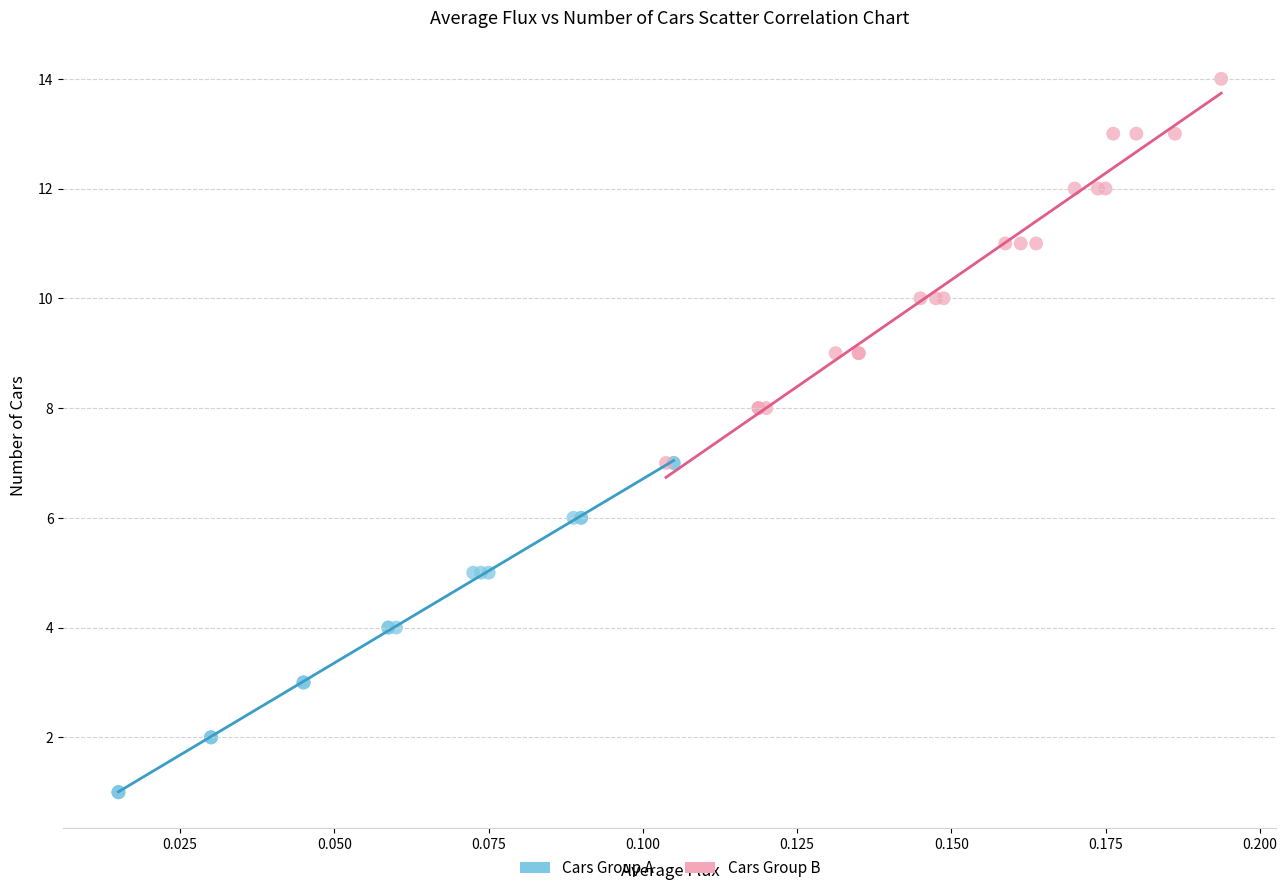

Which series reaches the minimum Y coordinate?

Cars Group A